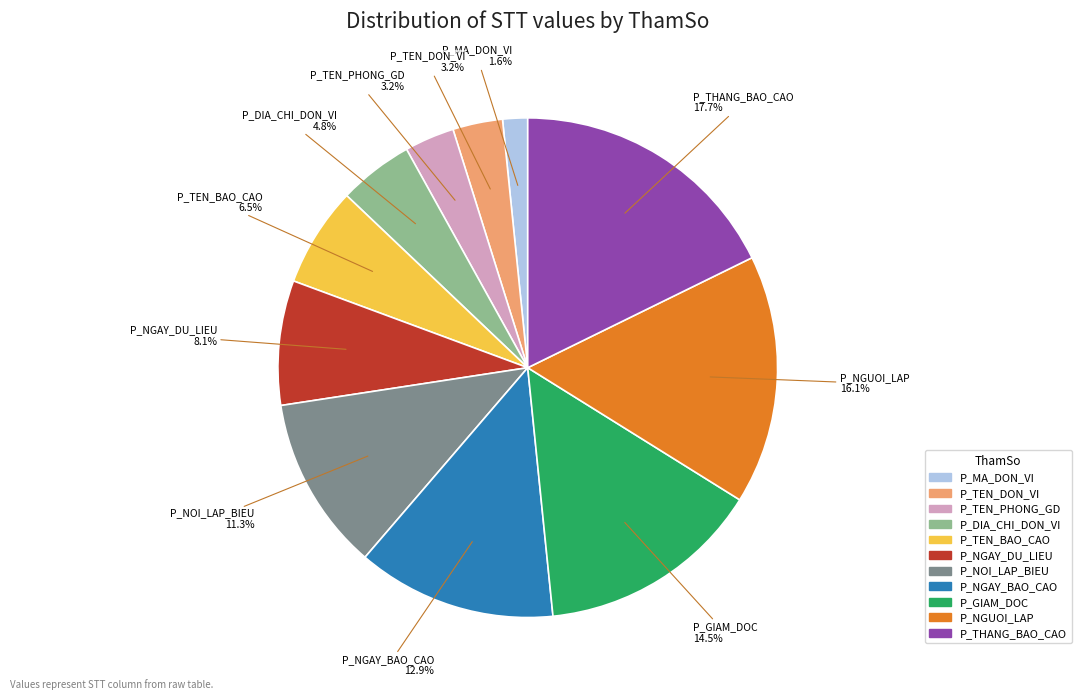

Is there any slice that represents more than half of the pie?

No